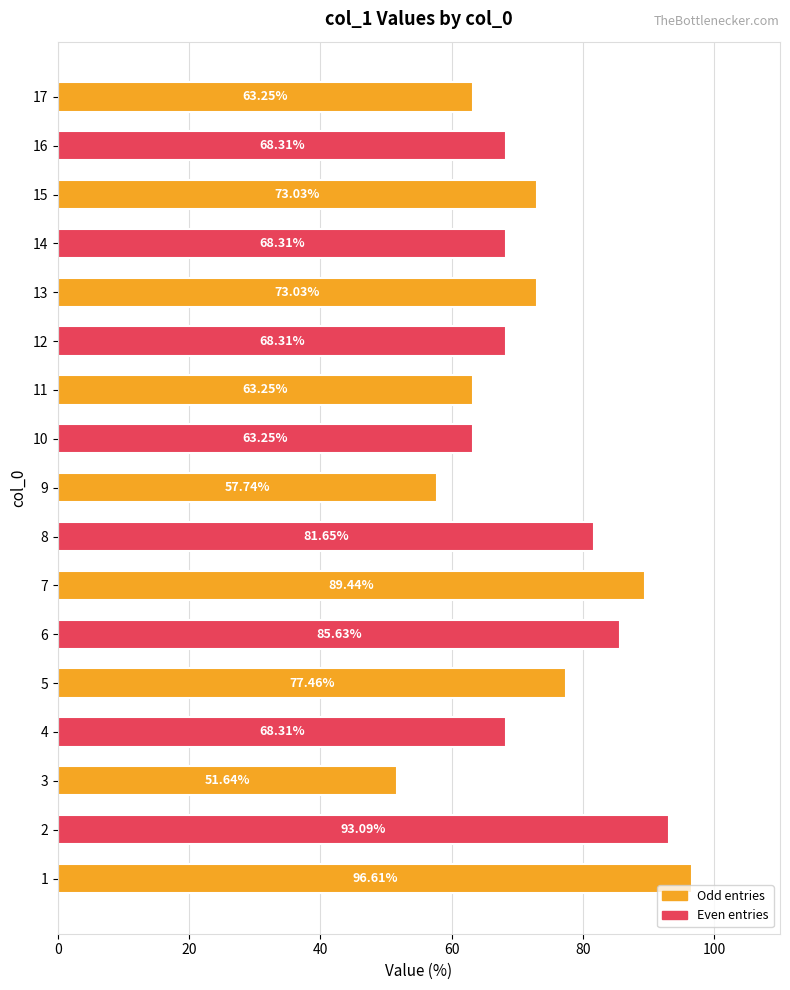

How many values are below 68?

5